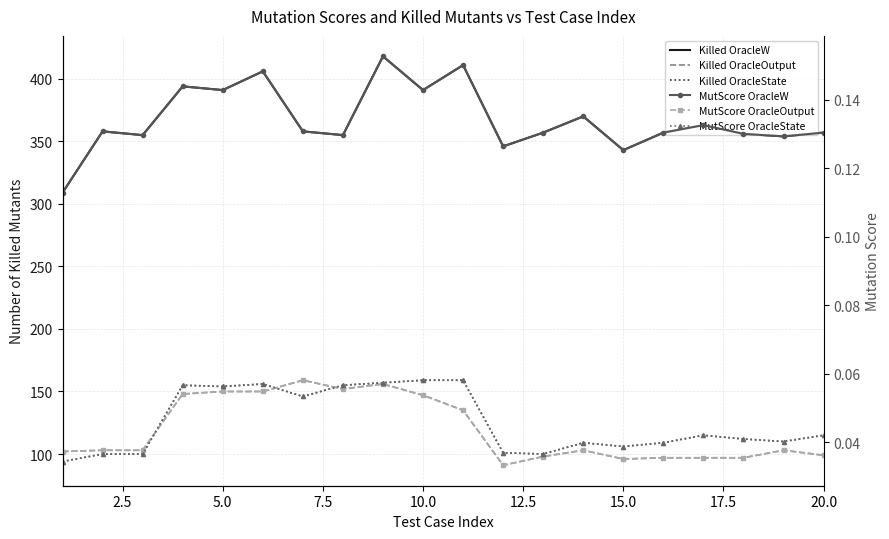

Which series has the widest spread of values?

Killed OracleW